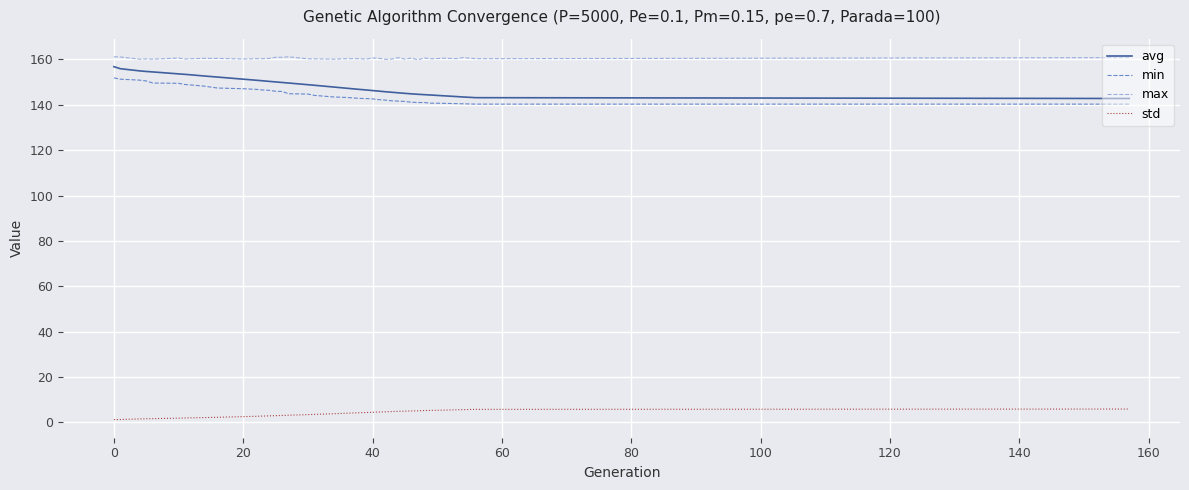

What is the maximum value for min?

151.9